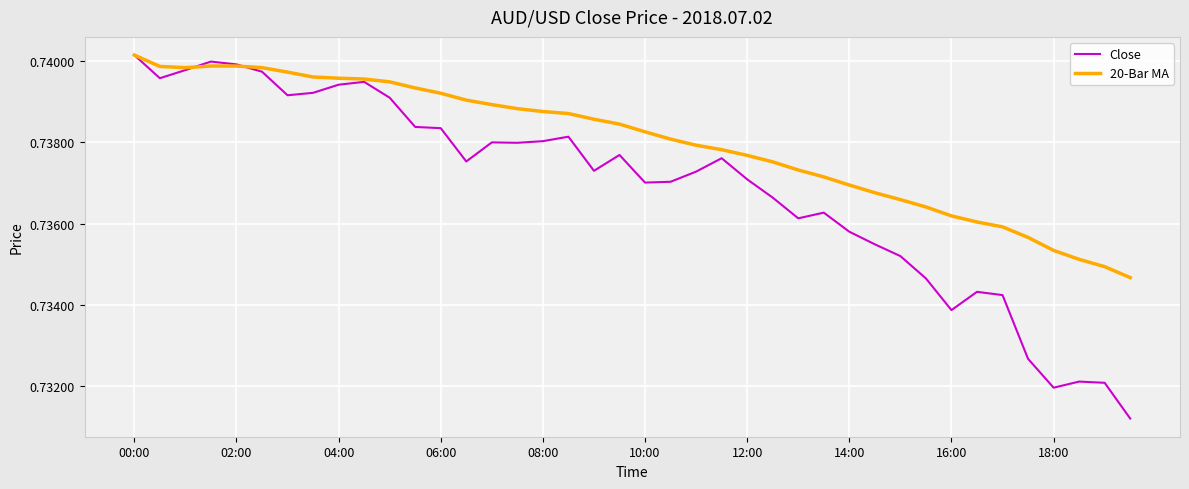

Which series has the widest spread of values?

Close